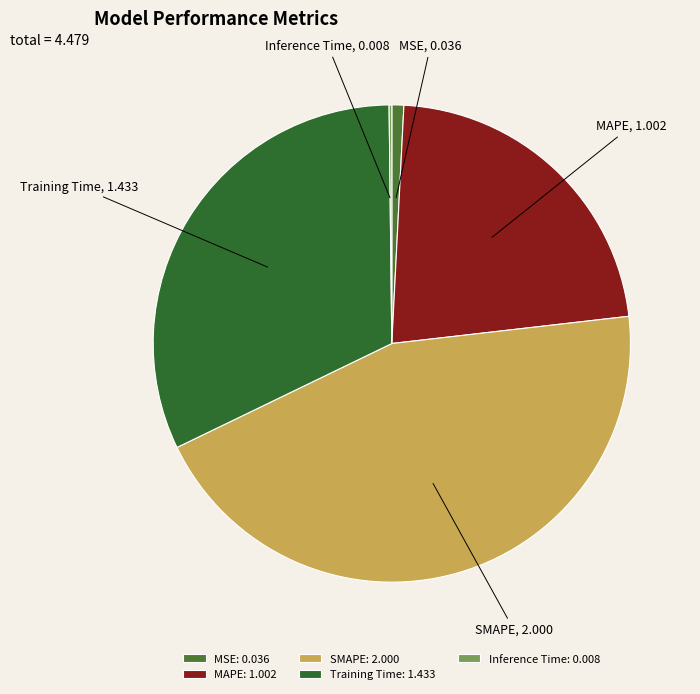

Is there any slice that represents more than half of the pie?

No